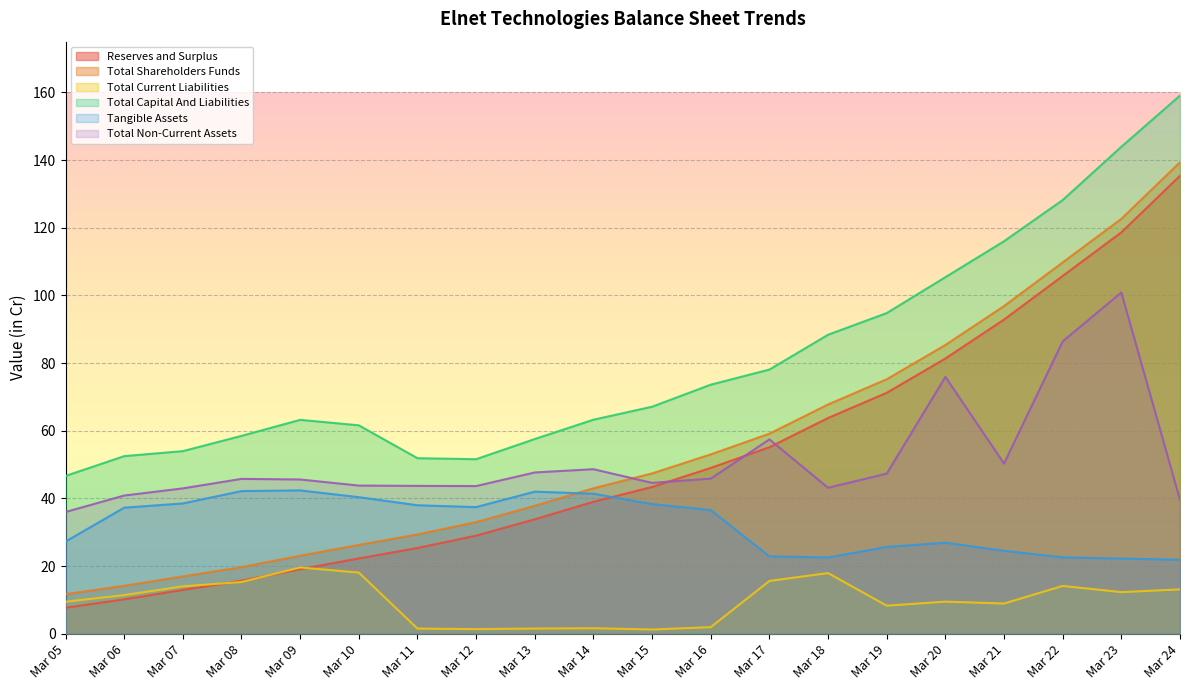

Rank the series at Mar 21 from highest to lowest value.

Total Capital And Liabilities, Total Shareholders Funds, Reserves and Surplus, Total Non-Current Assets, Tangible Assets, Total Current Liabilities